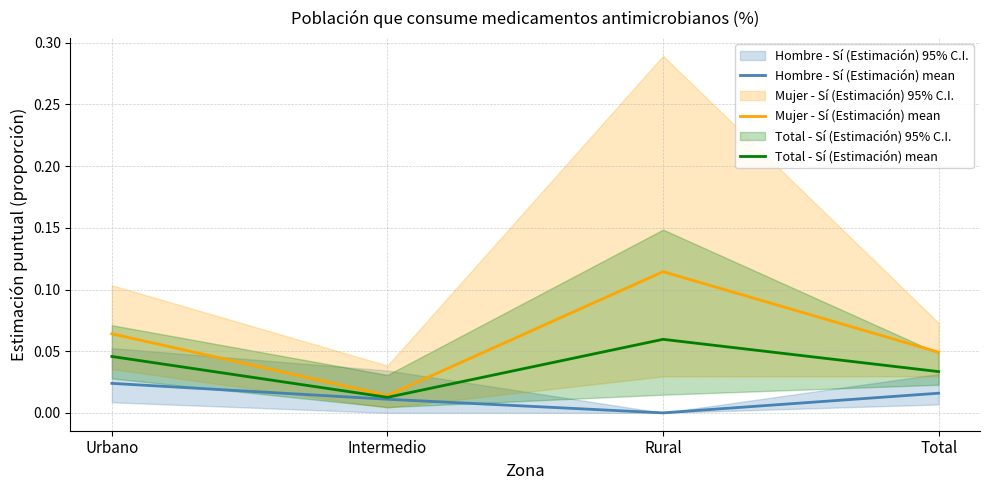

Reading left to right, what are all the values shown in this chart?

Hombre - Sí (Estimación) mean: Urbano=0.0	Intermedio=0.0	Rural=0.0	Total=0.0
Mujer - Sí (Estimación) mean: Urbano=0.1	Intermedio=0.0	Rural=0.1	Total=0.0
Total - Sí (Estimación) mean: Urbano=0.0	Intermedio=0.0	Rural=0.1	Total=0.0